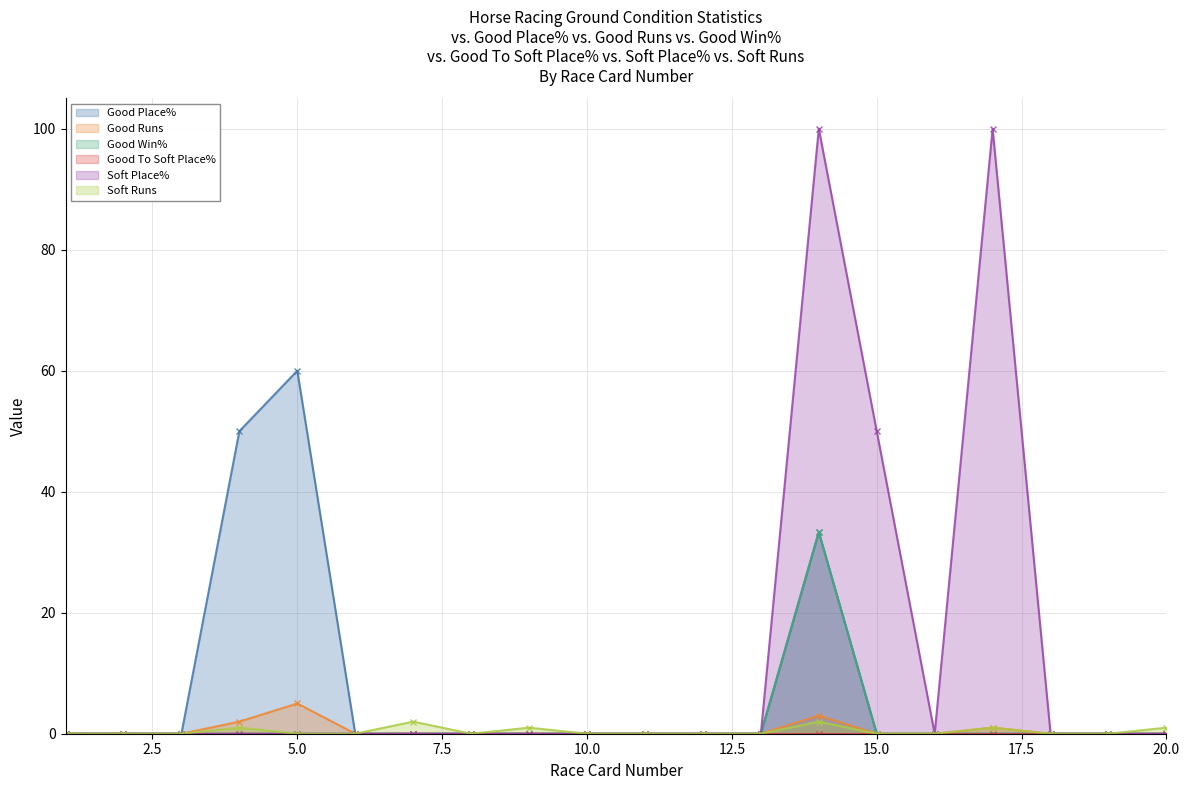

At how many categories does at least one series exceed 98?

2